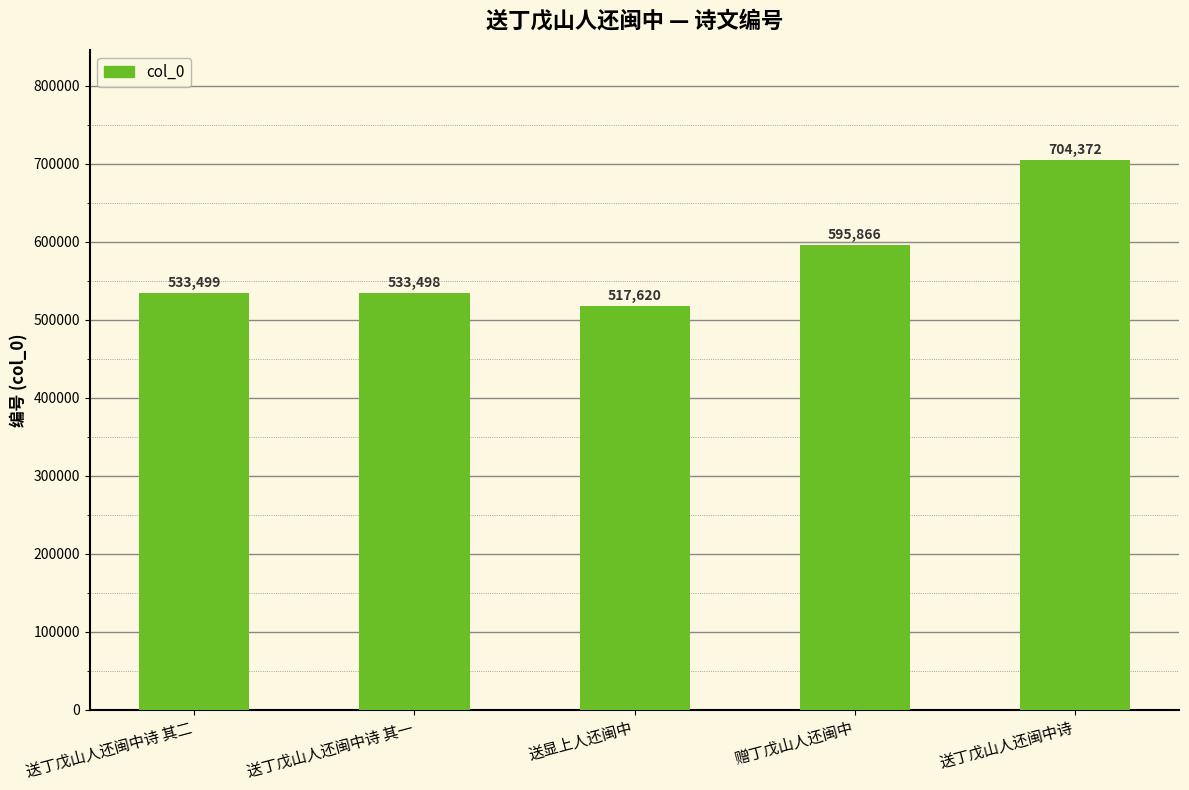

True or false: the data shows 517620 at 送显上人还闽中.

True